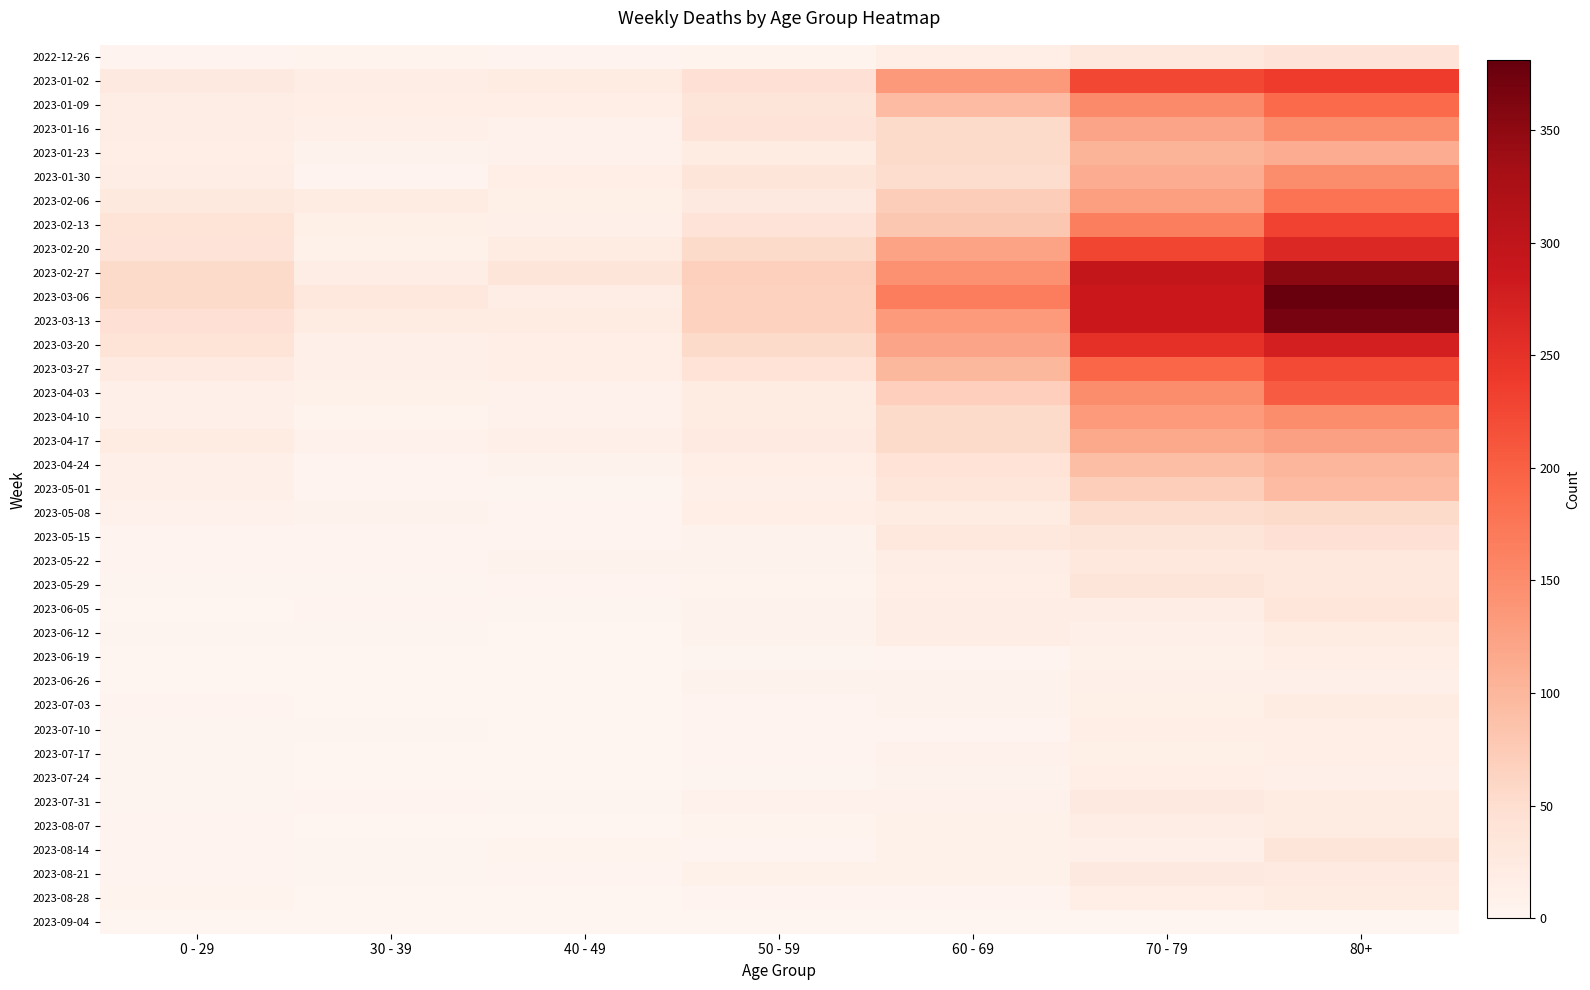

Which category has the lowest value across all series?

40 - 49